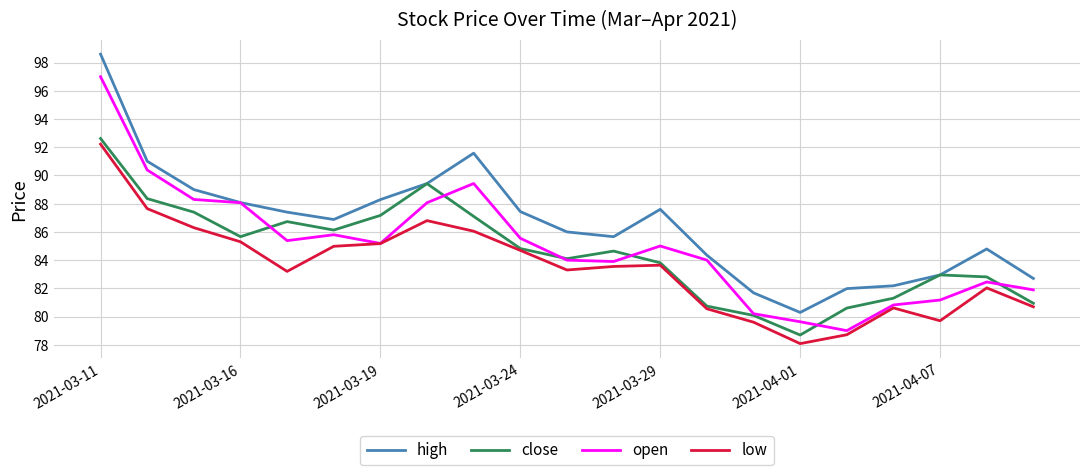

Which series has the largest total across all categories?

high